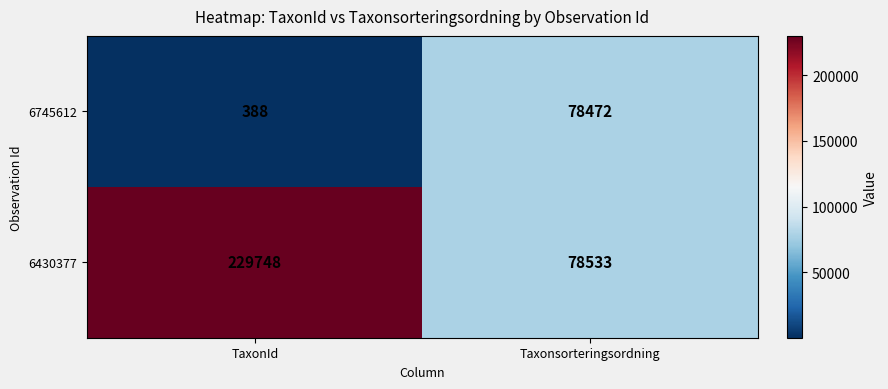

Is the value of 6430377 at TaxonId greater than the value of 6745612 at TaxonId?

Yes